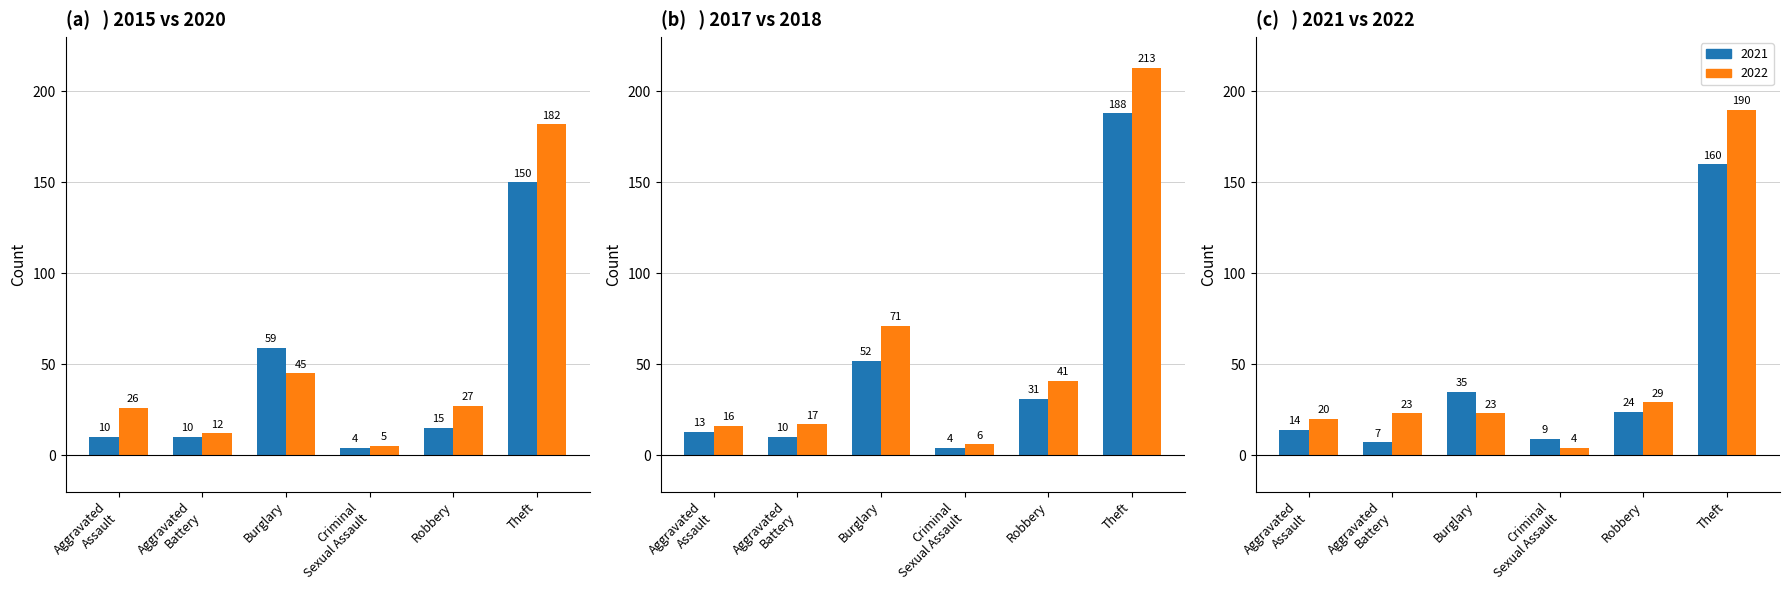

How many values in the 2015 series are below 15?

3